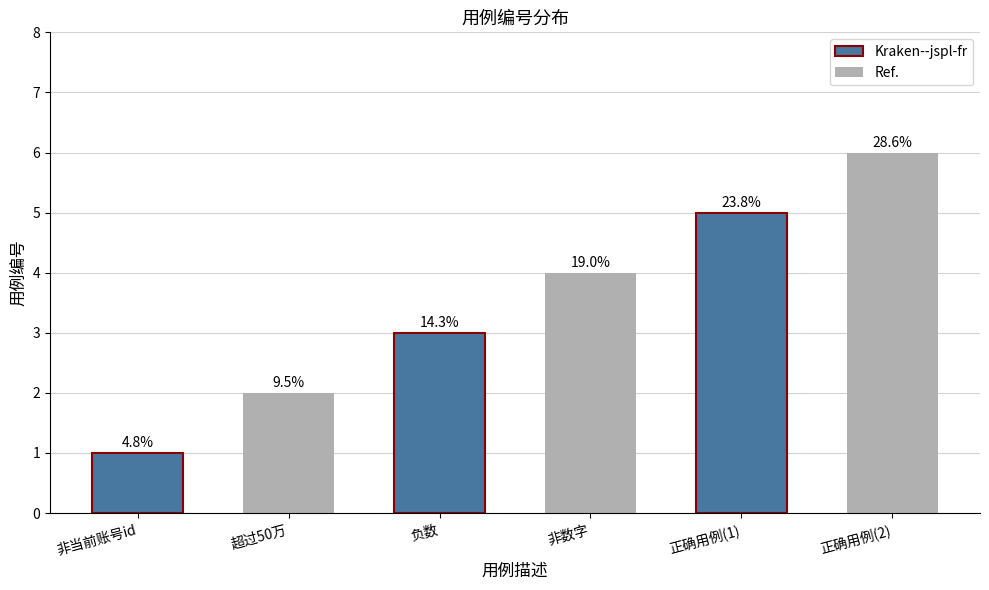

How many bars are there in total?

6